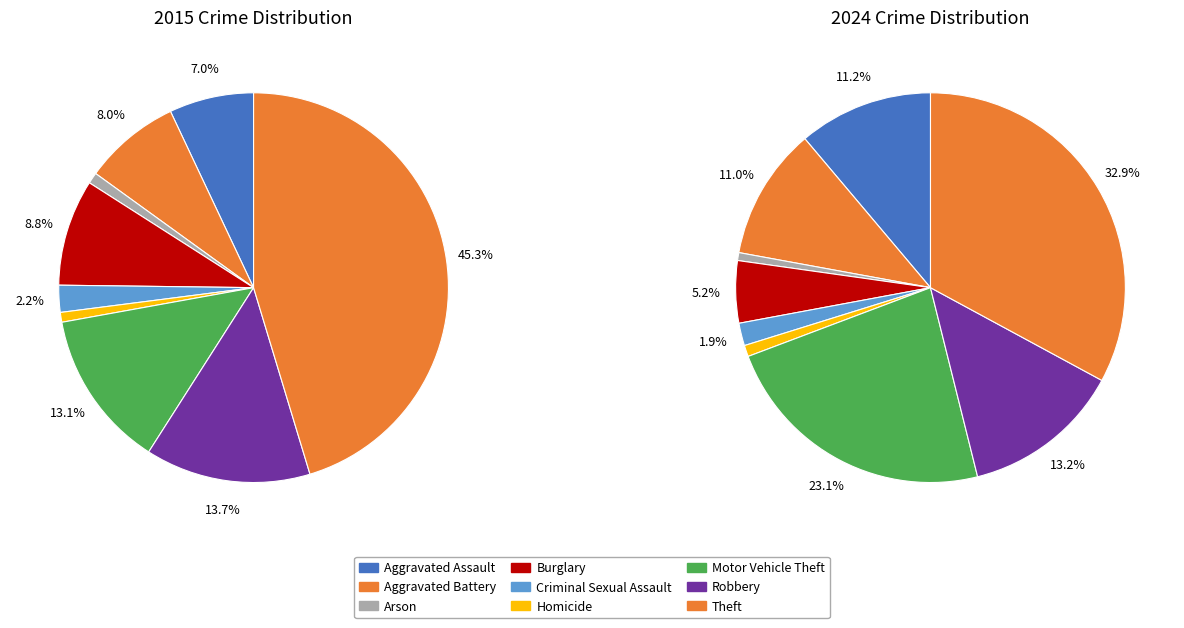

Count the number of slices in the pie.

9